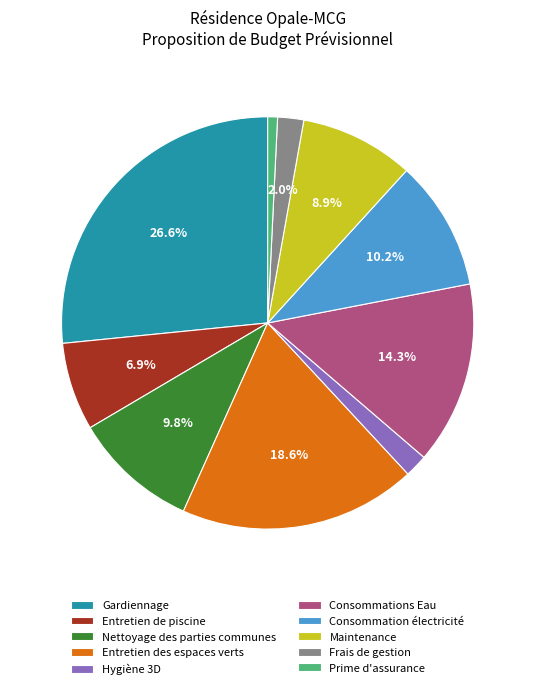

The Gardiennage slice represents 37% of the pie. True or false?

False